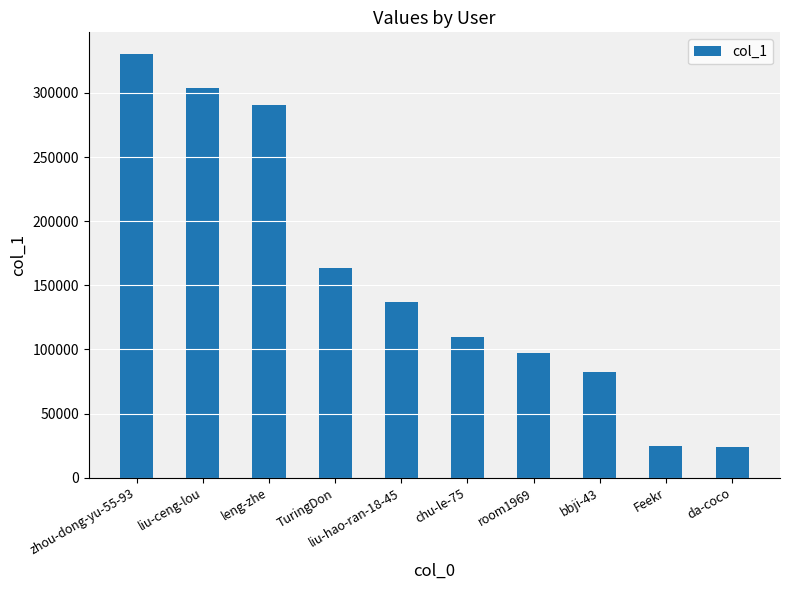

What is the difference between the maximum and minimum values?

306818